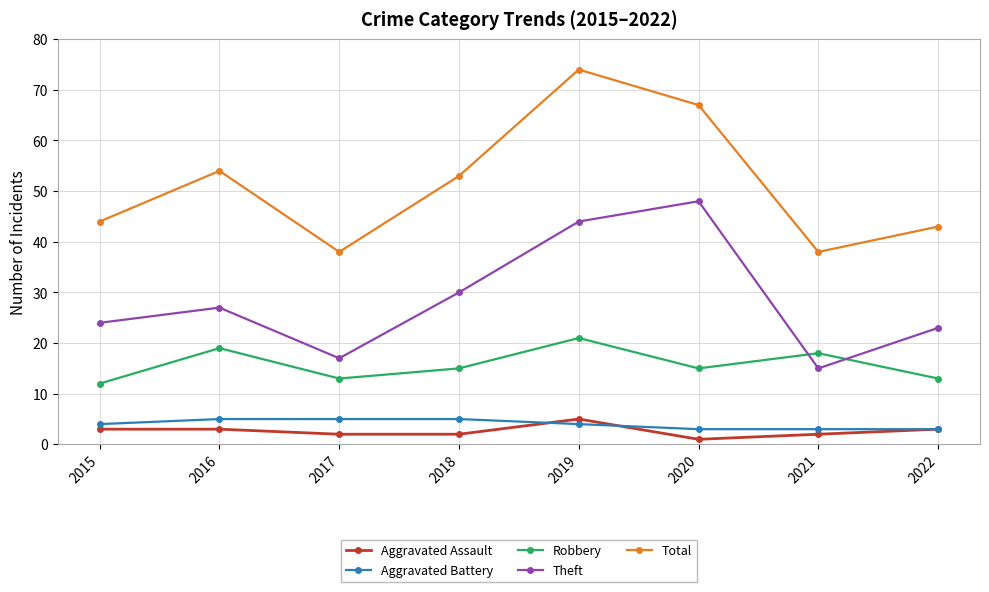

Reading right to left, extract all data points from this chart.

Aggravated Assault: 3	2	1	5	2	2	3	3
Aggravated Battery: 3	3	3	4	5	5	5	4
Robbery: 13	18	15	21	15	13	19	12
Theft: 23	15	48	44	30	17	27	24
Total: 43	38	67	74	53	38	54	44